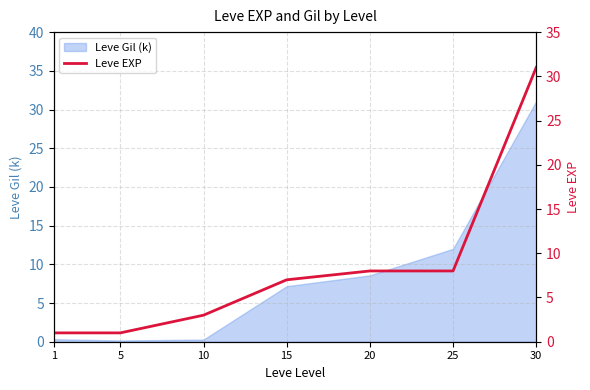

Reading left to right, list all the values displayed in this chart.

1=1	5=1	10=3	15=7	20=8	25=8	30=31